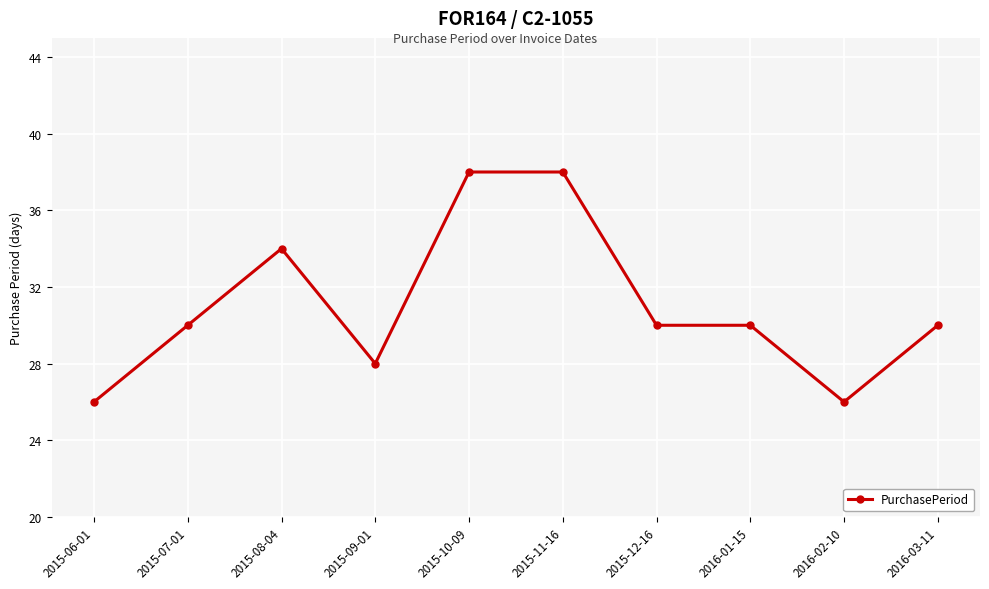

What is the difference between the values at 2015-06-01 and 2016-01-15?

4